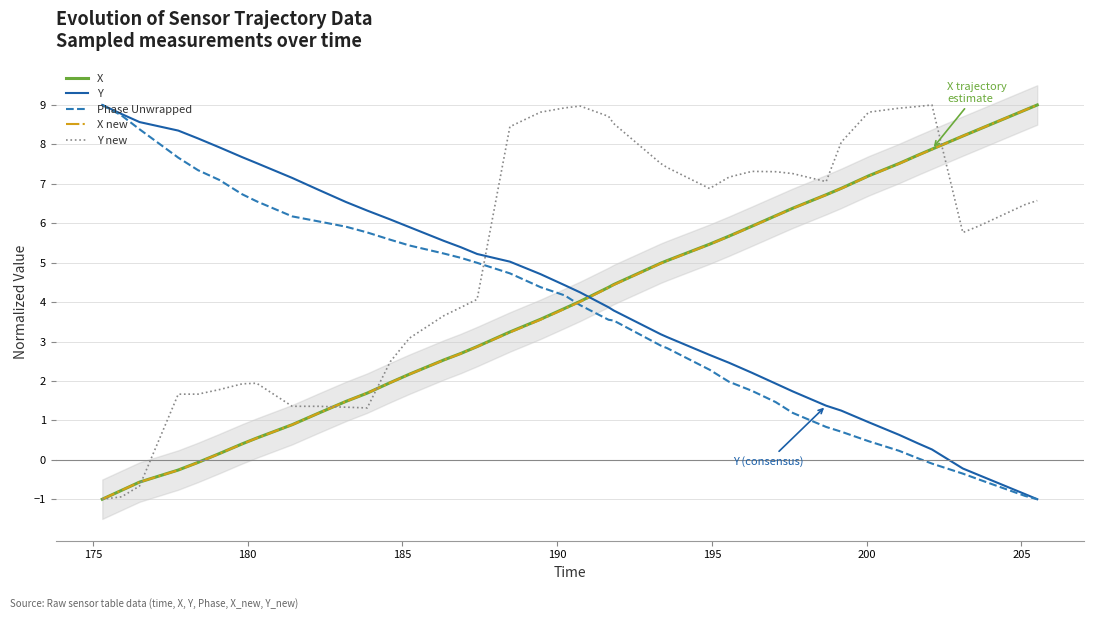

Which series has the widest spread of values?

X